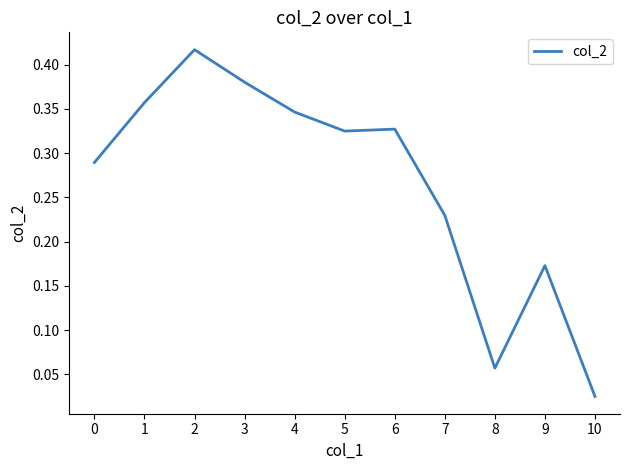

What is the sum of all values?

2.9